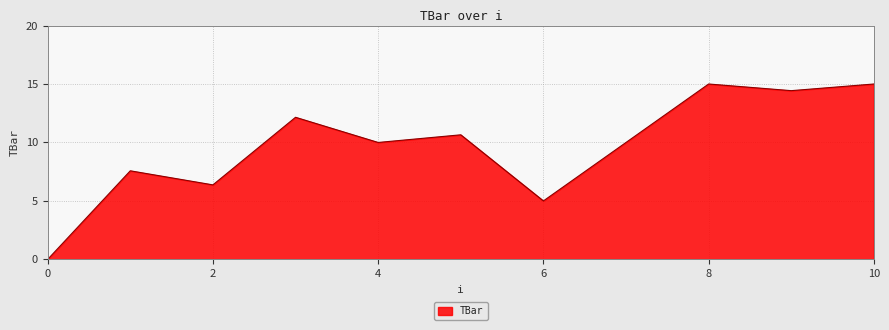

What is the greatest value displayed?

15.0